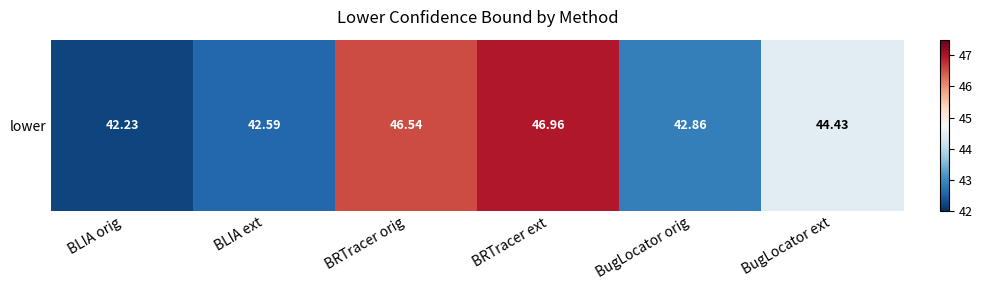

What is the difference between the maximum and second lowest values?

4.4